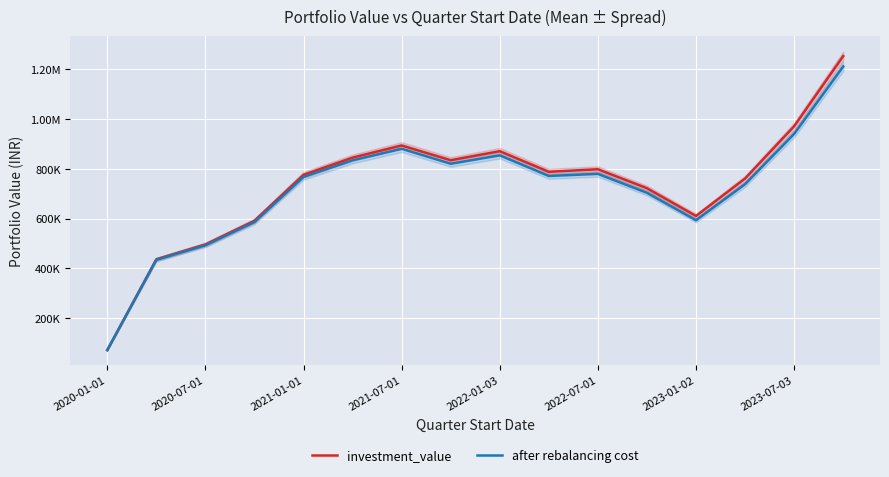

What position from the right is 2022-07-01?

6